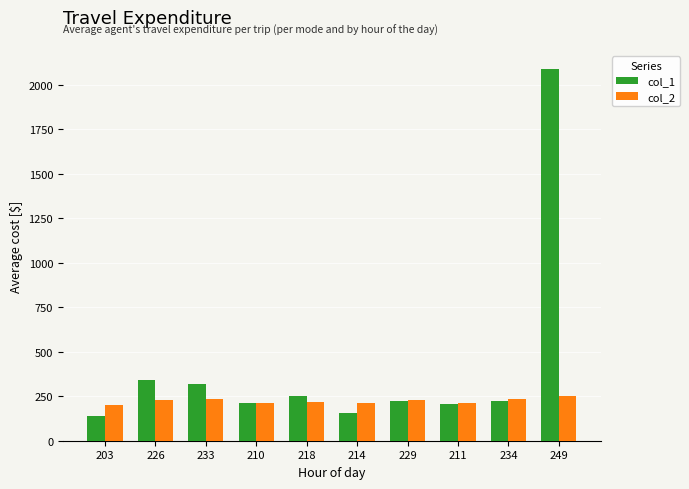

List the series in order of their peak value, highest first.

col_1, col_2